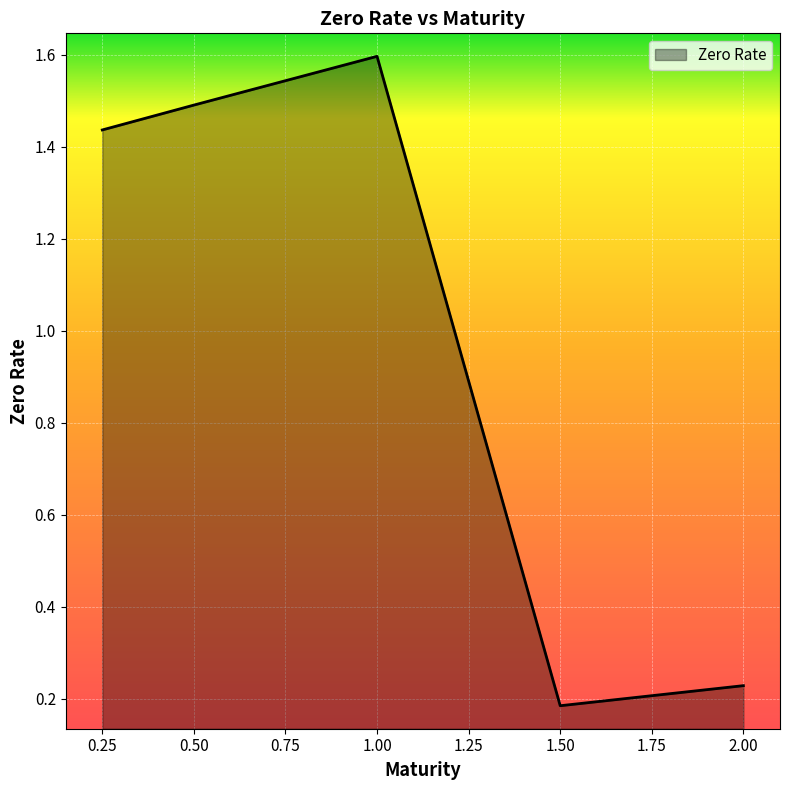

At which category does the chart reach its peak across all series?

1.00